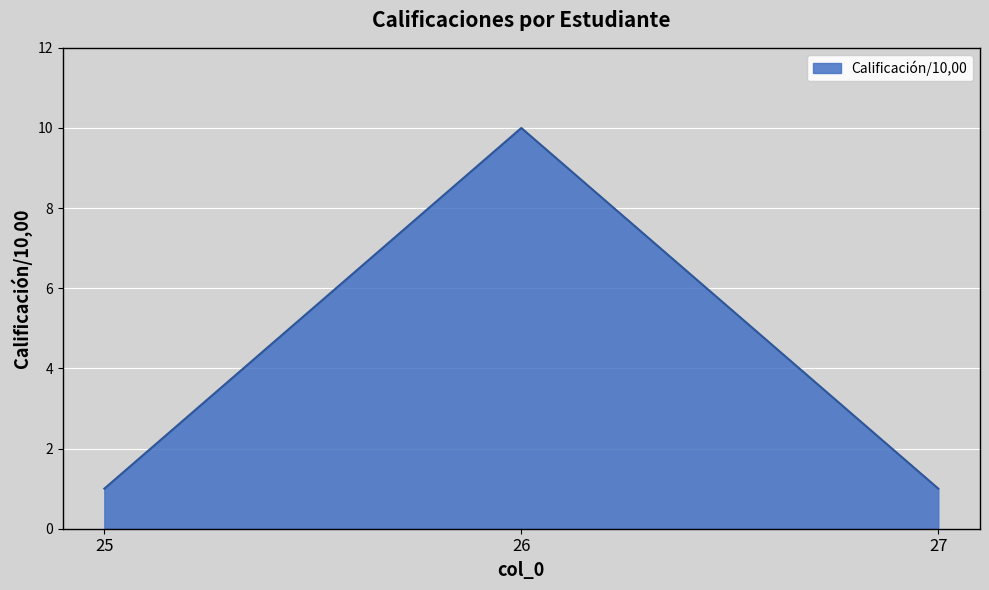

Reading right to left, what are all the values shown in this chart?

27=1	26=10	25=1